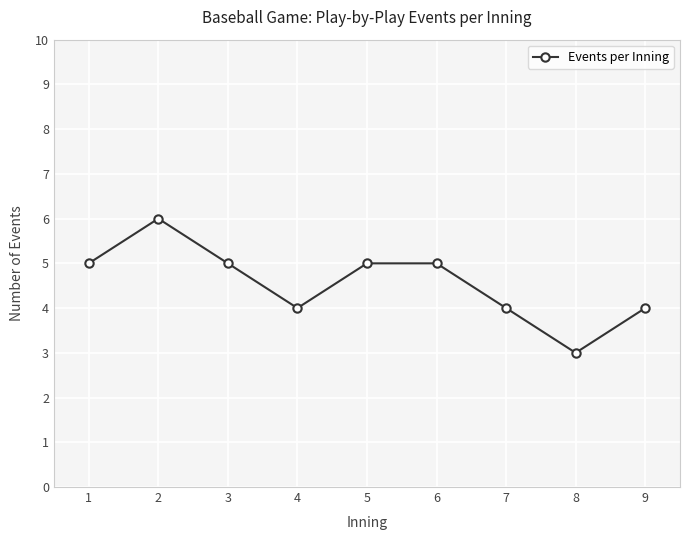

Count the number of categories in the chart.

9